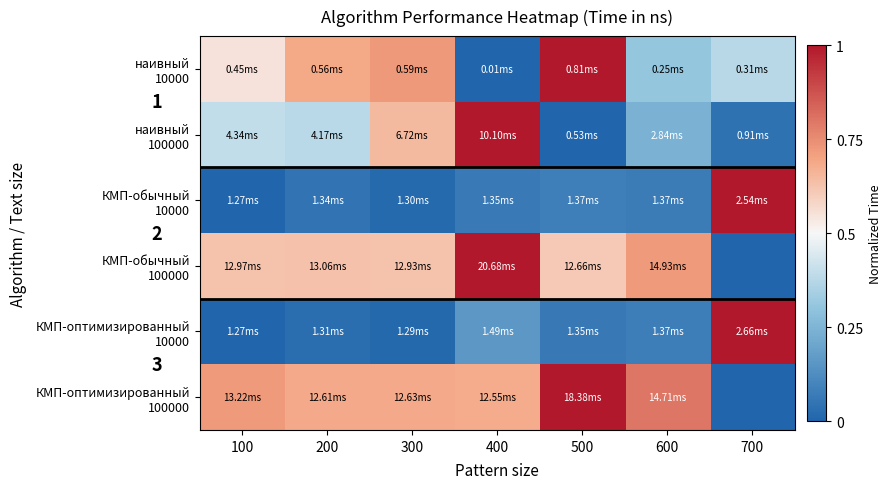

What is the spread (max minus min) of values at 500?

1.0